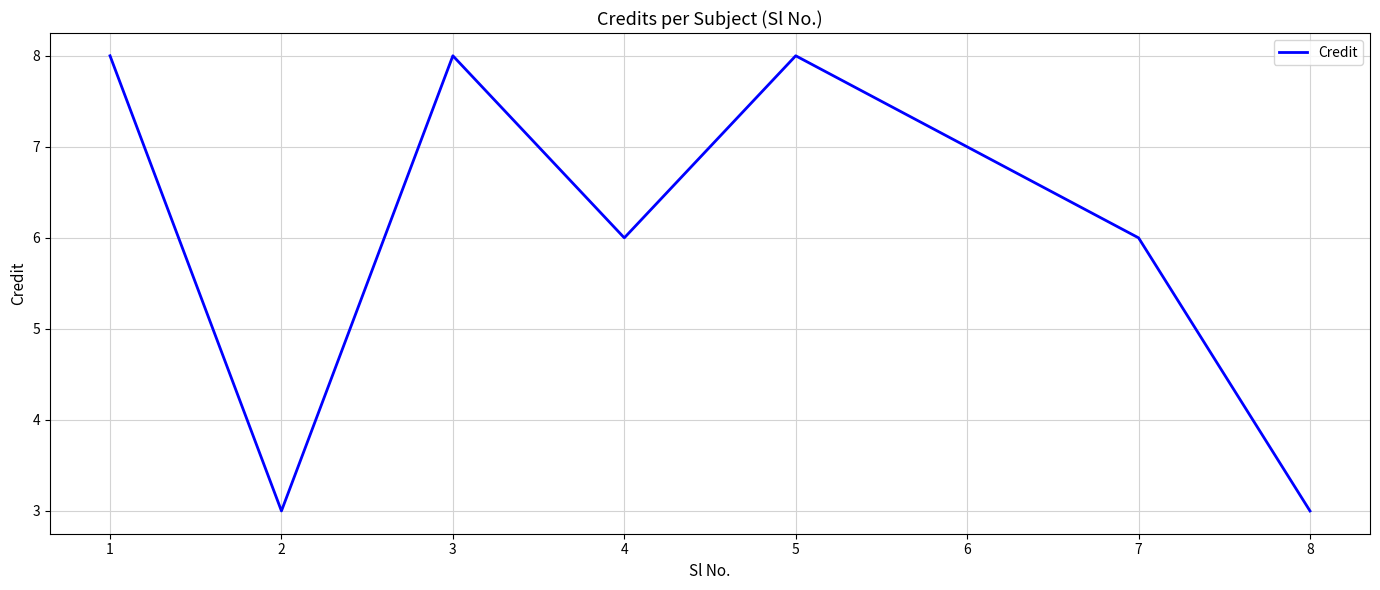

Which has a higher value, 2 or 4?

4